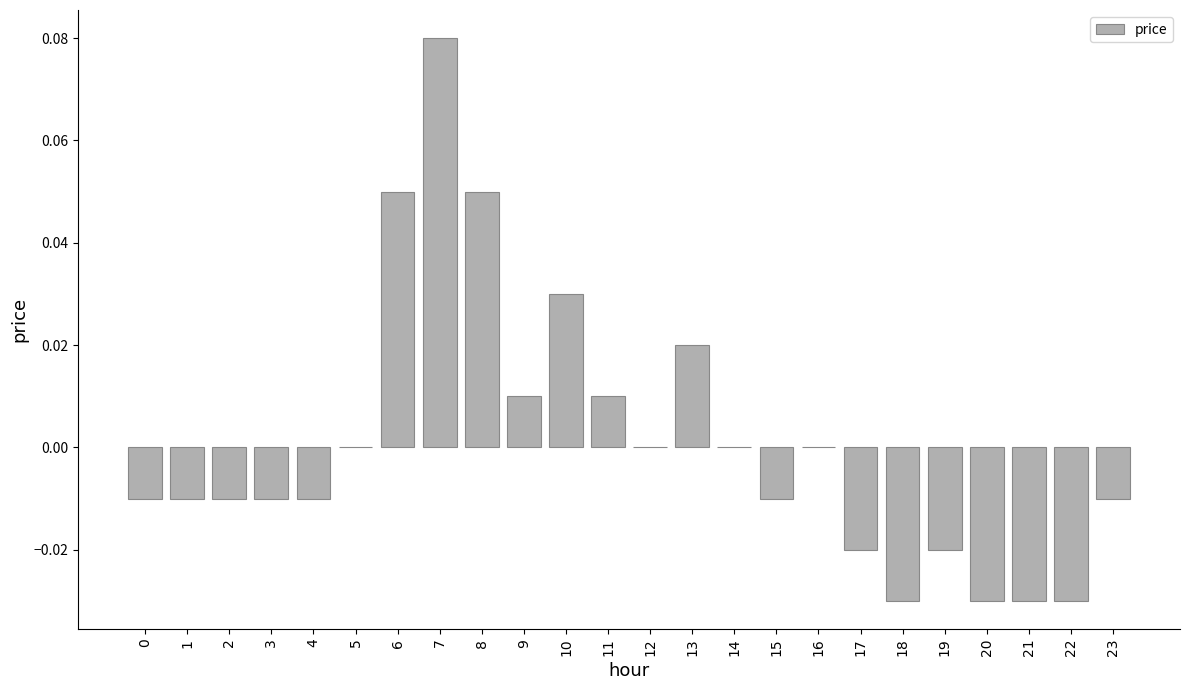

Which has a higher value, 3 or 19?

3